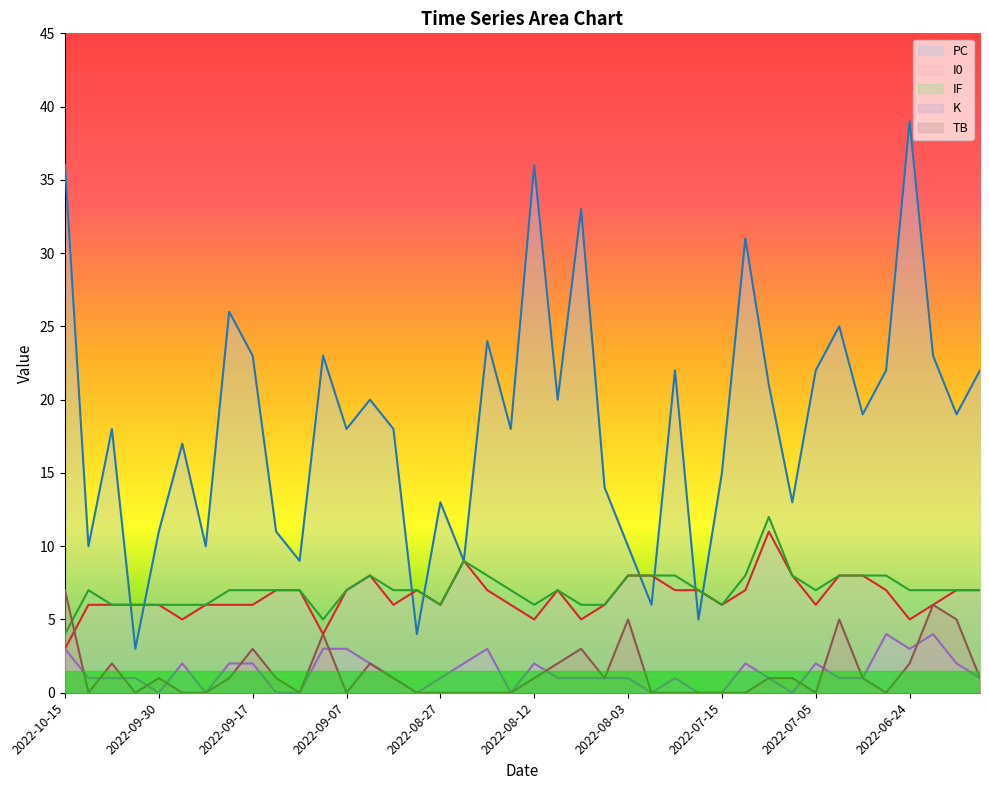

True or false: IF and TB cross at least once.

True